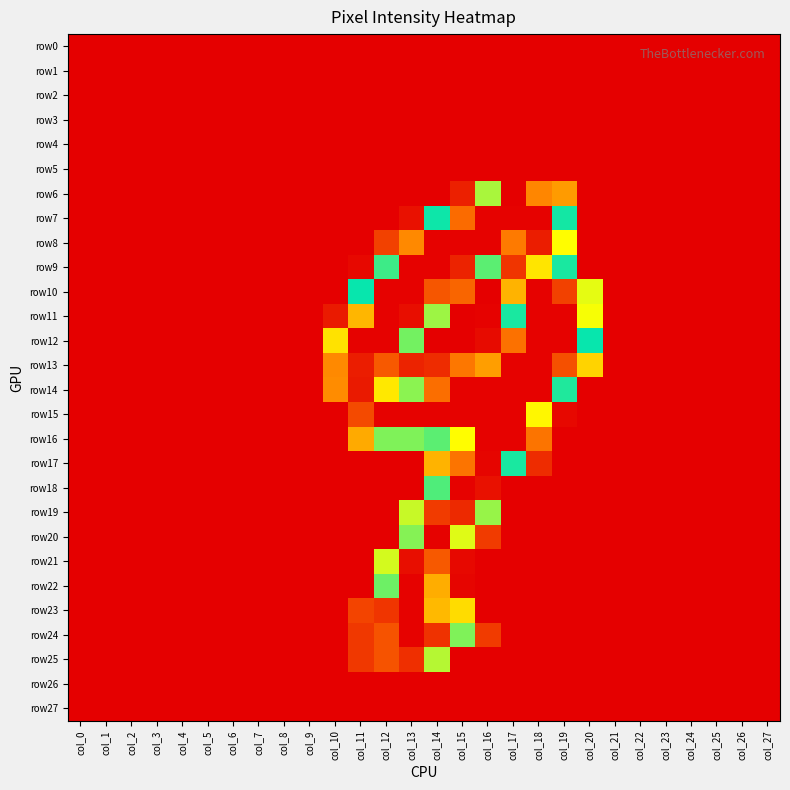

How many distinct data groups are displayed?

28